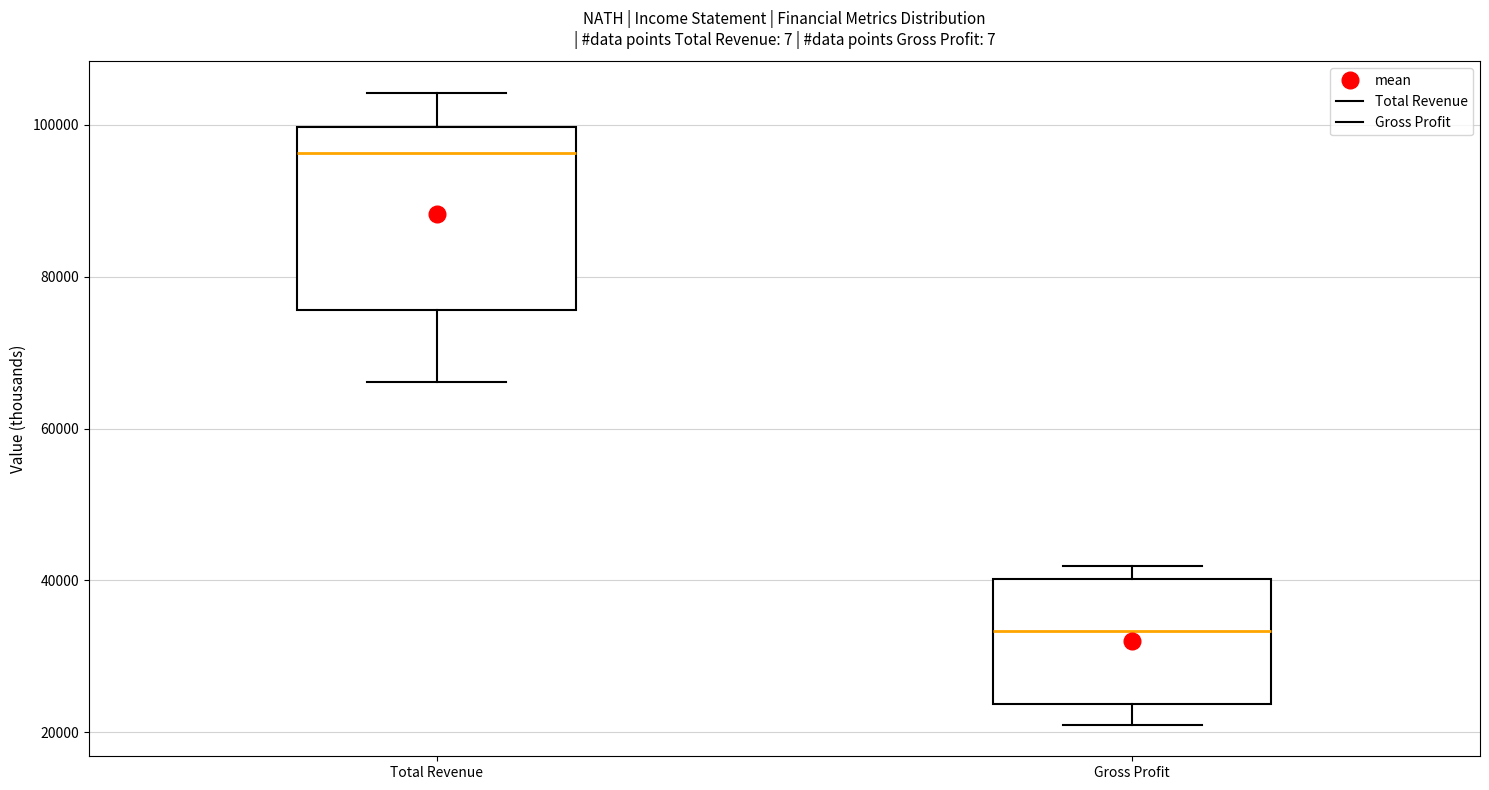

Which box's median line is the highest?

Total Revenue